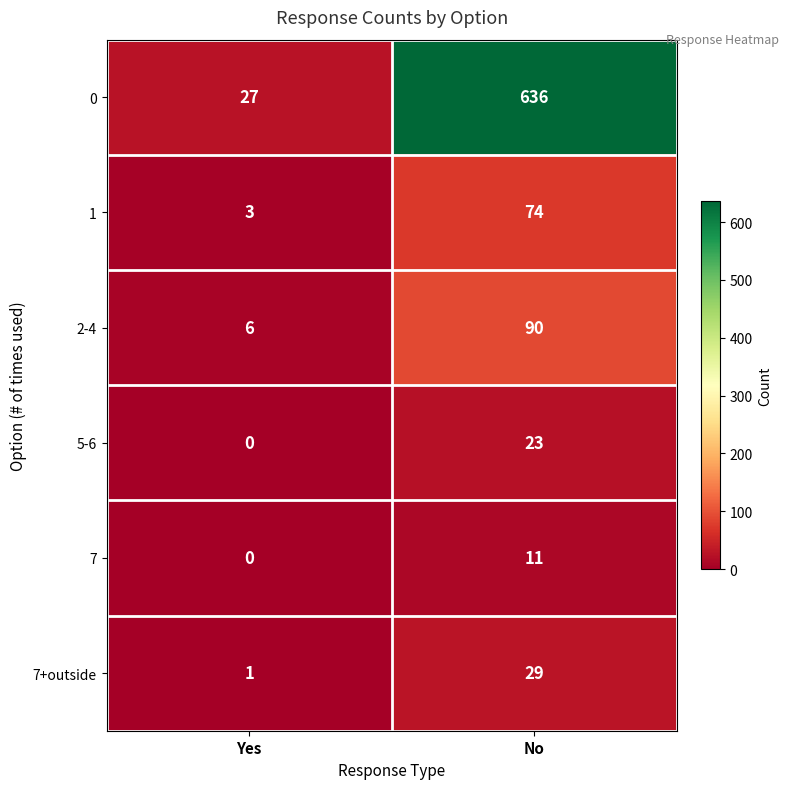

What is the difference between the maximum and minimum values in the 2-4 series?

84